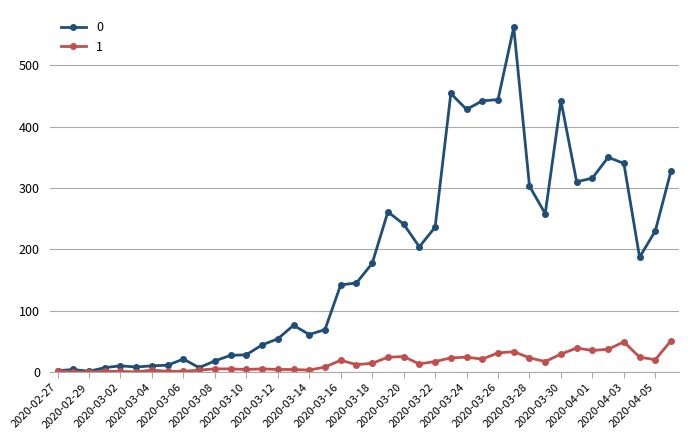

True or false: 1 has more than 2 points higher than both neighbors.

True